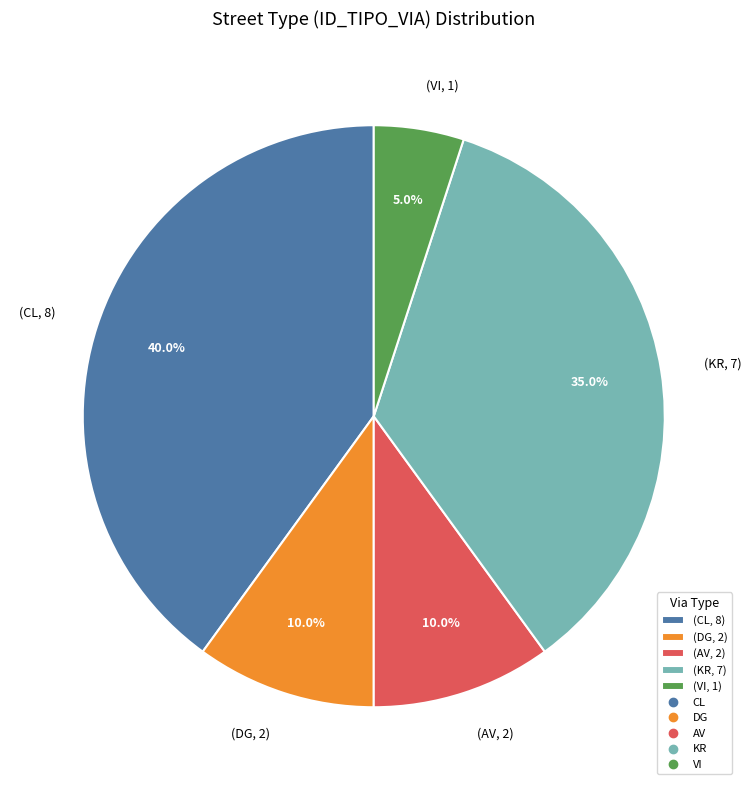

Between (VI, 1) and (DG, 2), which is larger?

(DG, 2)